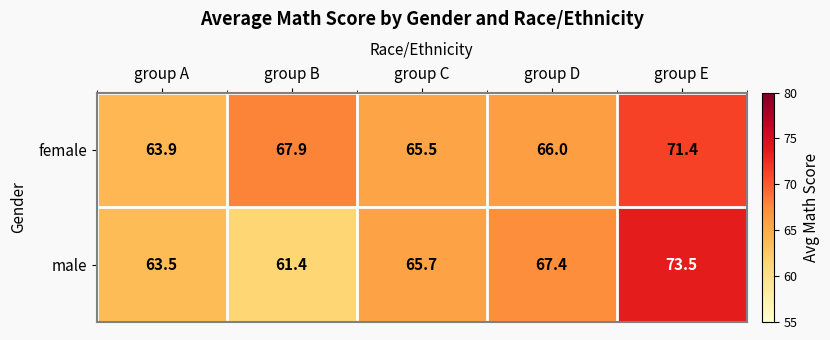

Where is male nearest to the value 67?

group D